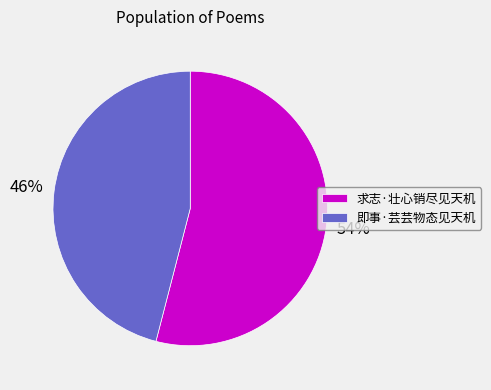

Rank the categories by value from highest to lowest.

求志·壮心销尽见天机, 即事·芸芸物态见天机